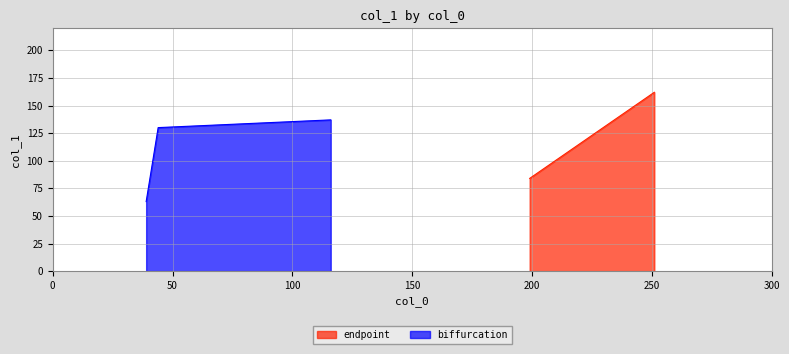

What is the highest value of the biffurcation series?

137